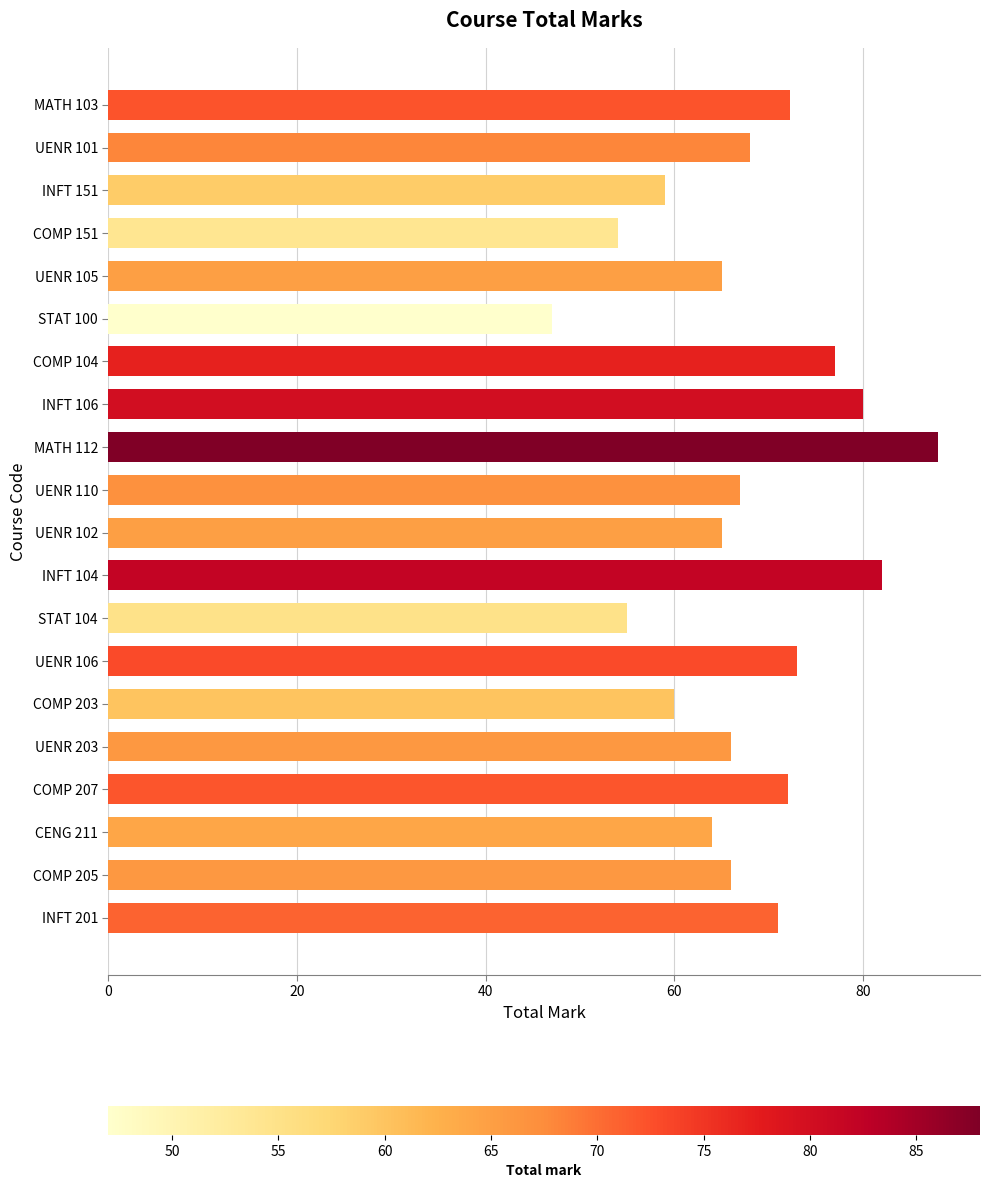

What is the approximate value at COMP 151?

54.0